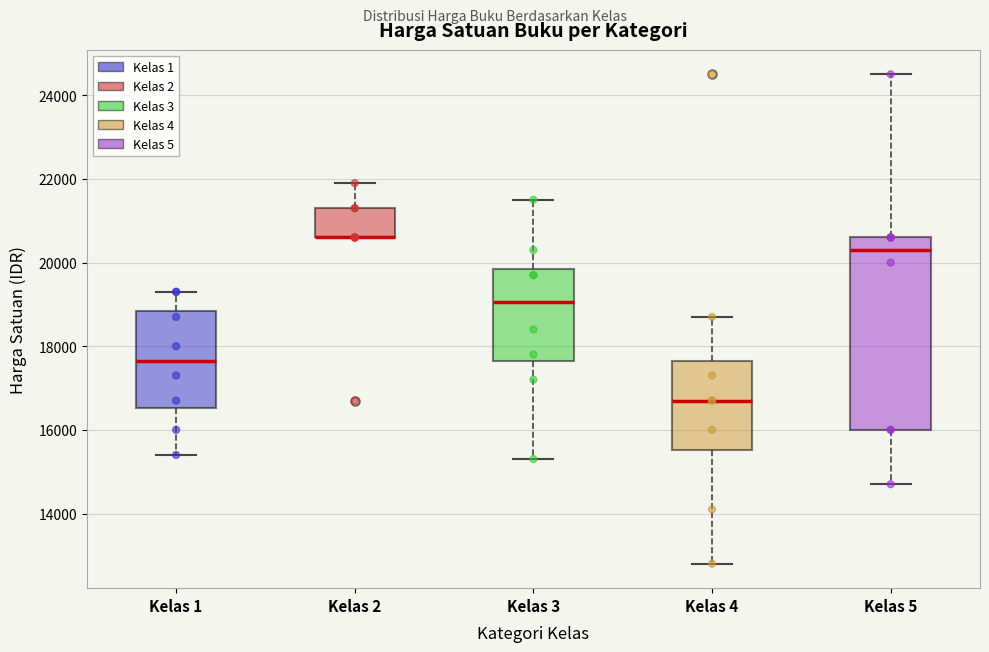

Reading left to right, transcribe this box plot: for each box, give where its median line is, the range the box spans, and where its two whiskers end, as read against the y-axis. The values are not printed on the chart, so give them approximately, as read against the axis.

Kelas 1: median 17600, box 16600 to 18800, whiskers 15400 to 19400
Kelas 2: median 20600 (drawn on the box's lower edge), box 20600 to 21400, whiskers 20600 to 22000
Kelas 3: median 19000, box 17600 to 19800, whiskers 15400 to 21600
Kelas 4: median 16800, box 15600 to 17600, whiskers 12800 to 18800
Kelas 5: median 20400, box 16000 to 20600, whiskers 14800 to 24600